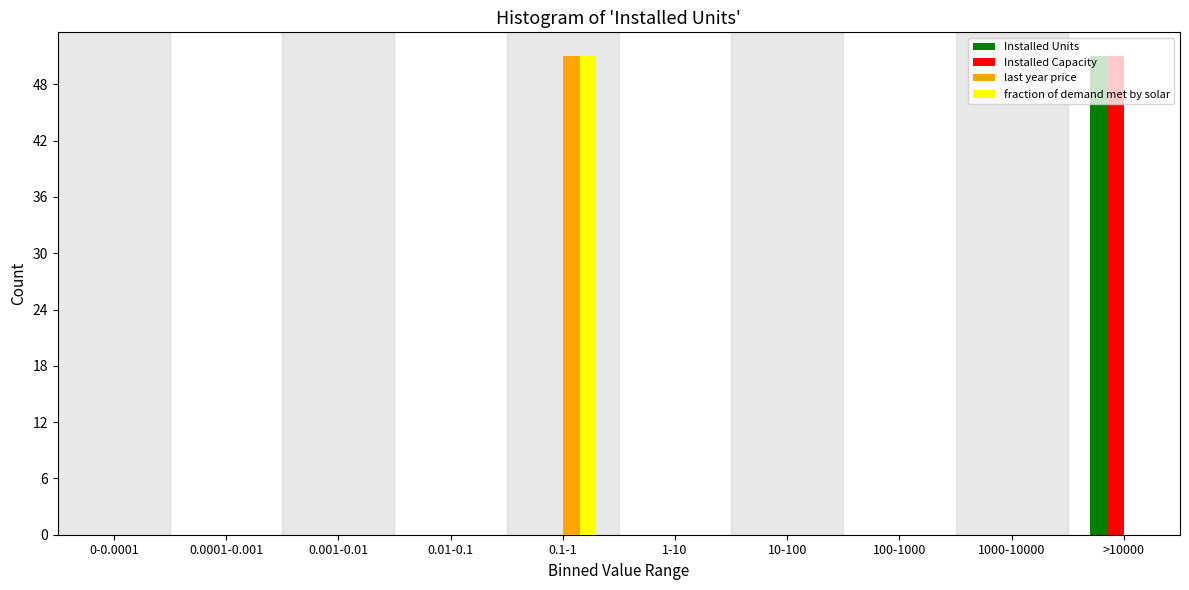

What is the highest value of the Installed Units series?

51